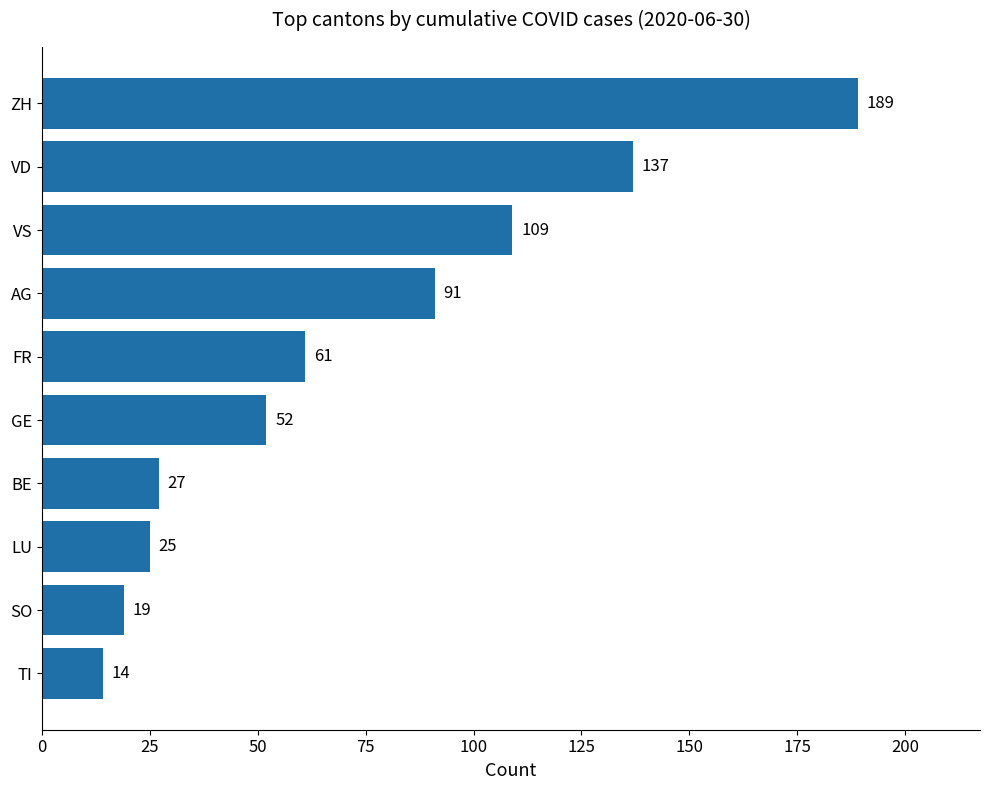

What is the smallest value displayed?

14